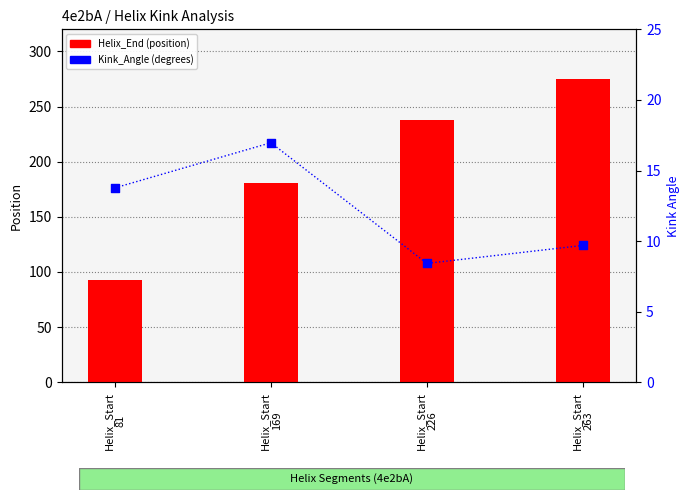

Which series reaches the minimum Y coordinate?

Kink_Angle